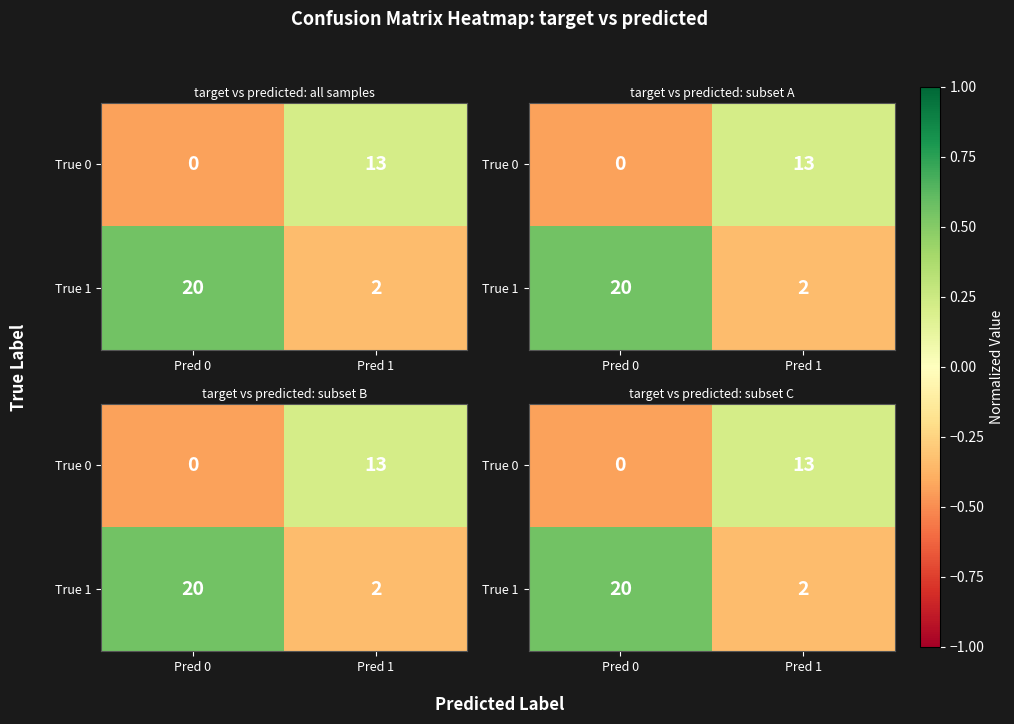

Between Pred 1 and Pred 0, which is larger?

Pred 1